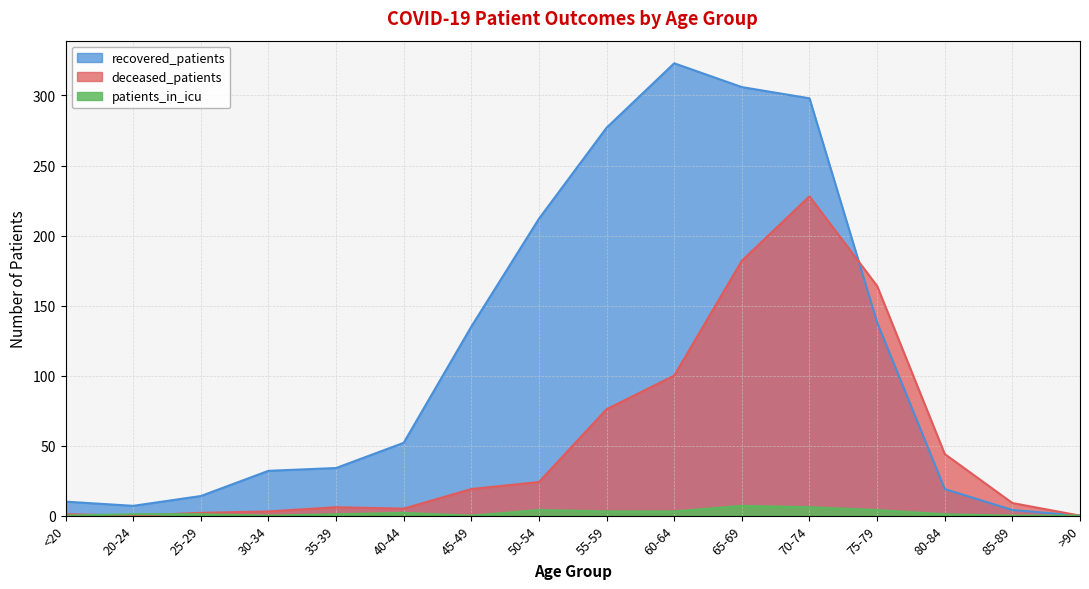

Rank the series by their maximum value, from highest to lowest.

recovered_patients, deceased_patients, patients_in_icu